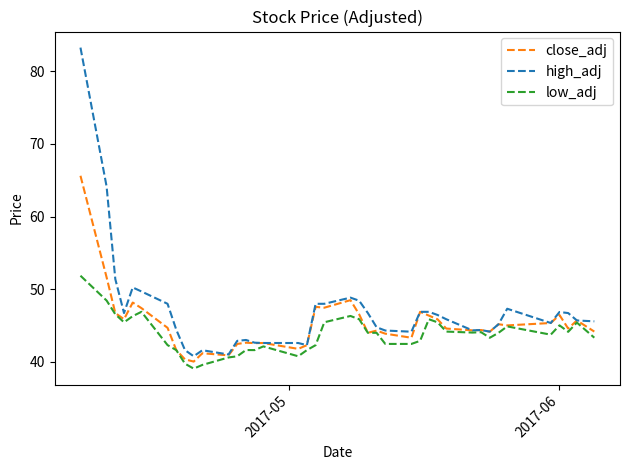

Which series has the largest range (max minus min)?

high_adj